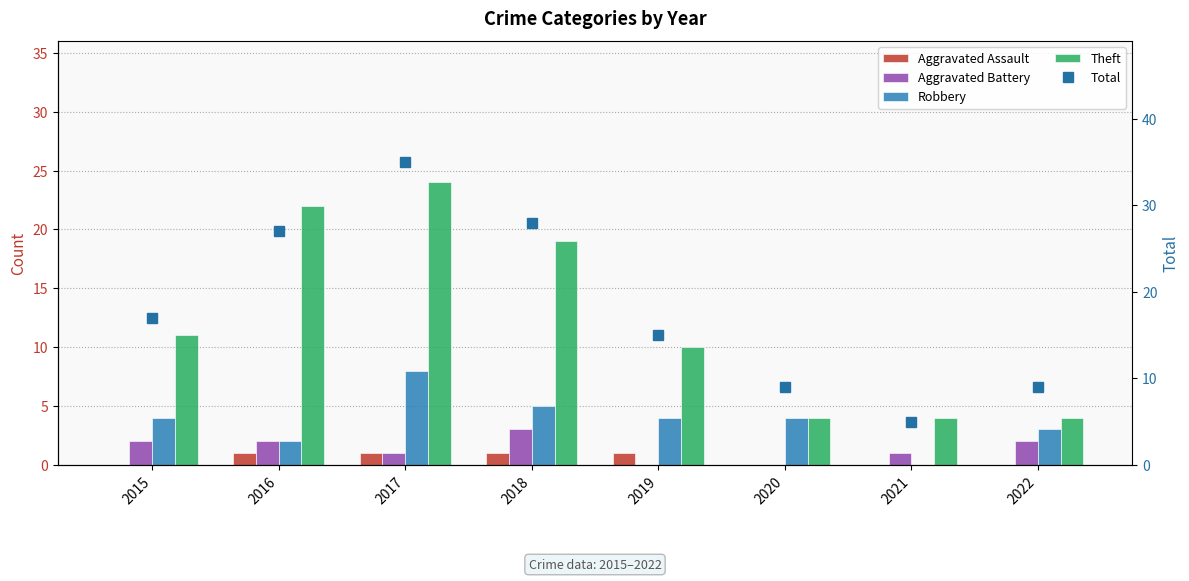

Reading left to right, extract all data points from this chart.

Aggravated Assault: 0	1	1	1	1	0	0	0
Aggravated Battery: 2	2	1	3	0	0	1	2
Robbery: 4	2	8	5	4	4	0	3
Theft: 11	22	24	19	10	4	4	4
Total: 17	27	35	28	15	9	5	9